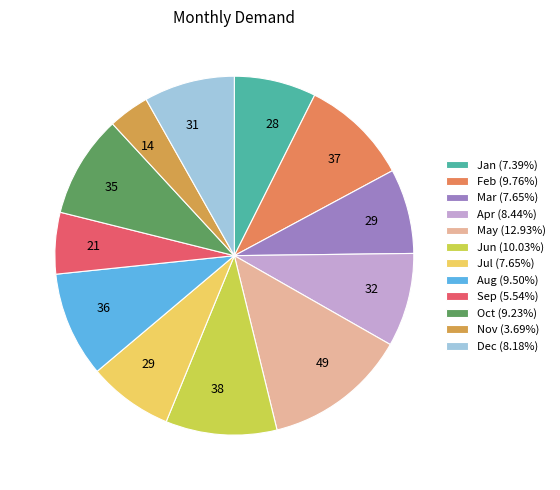

What is the smallest slice in the pie chart?

Nov